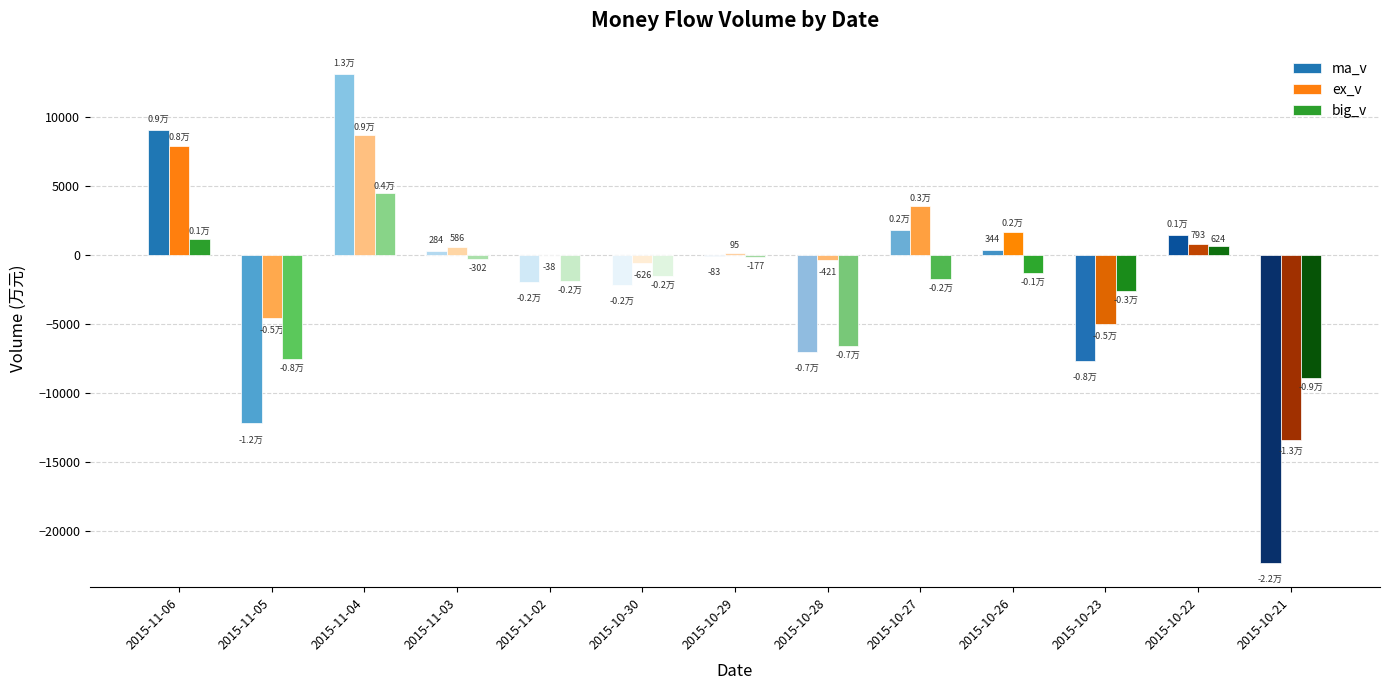

Is the value of big_v at 2015-11-02 greater than the value of ma_v at 2015-10-23?

Yes